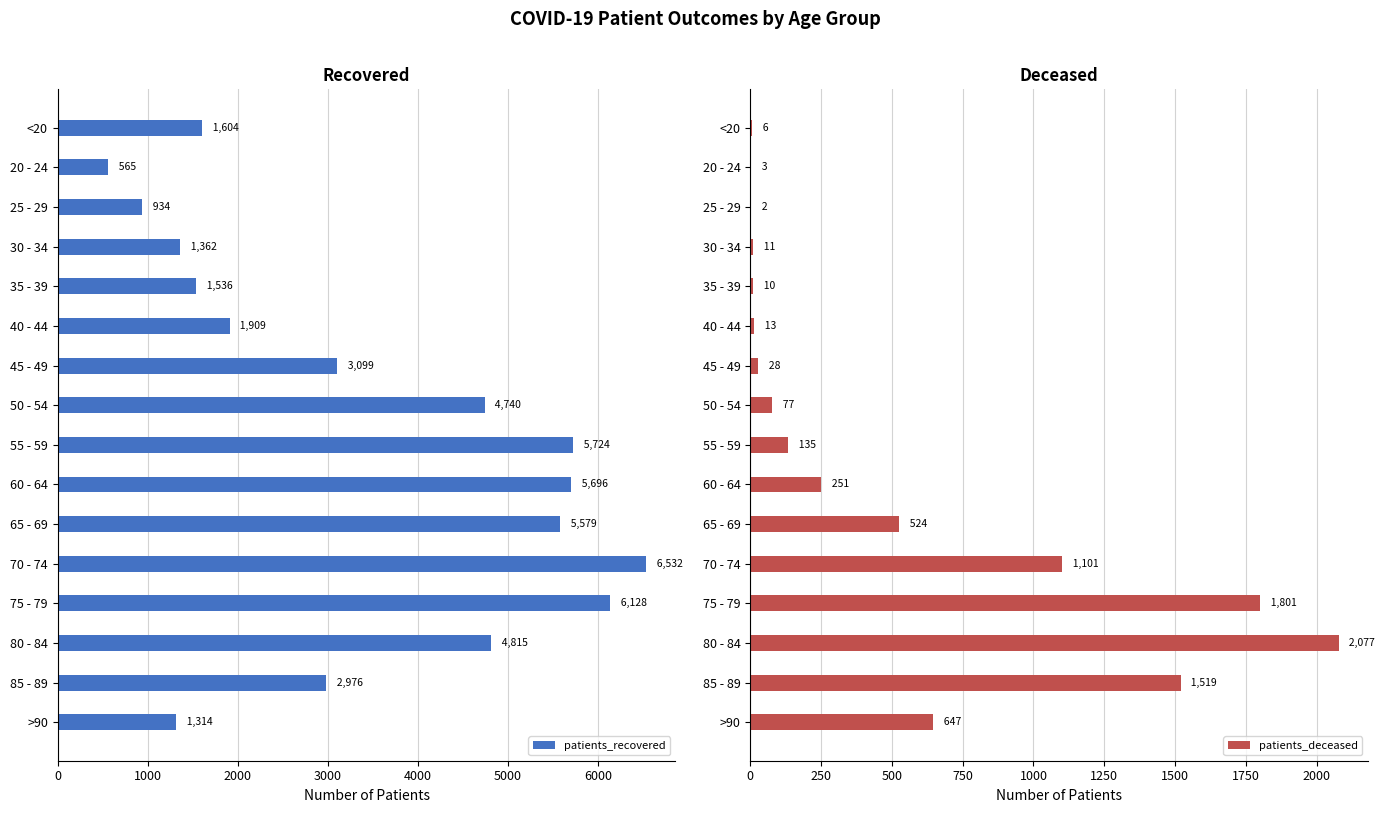

How many data points in patients_recovered are above 3099?

7